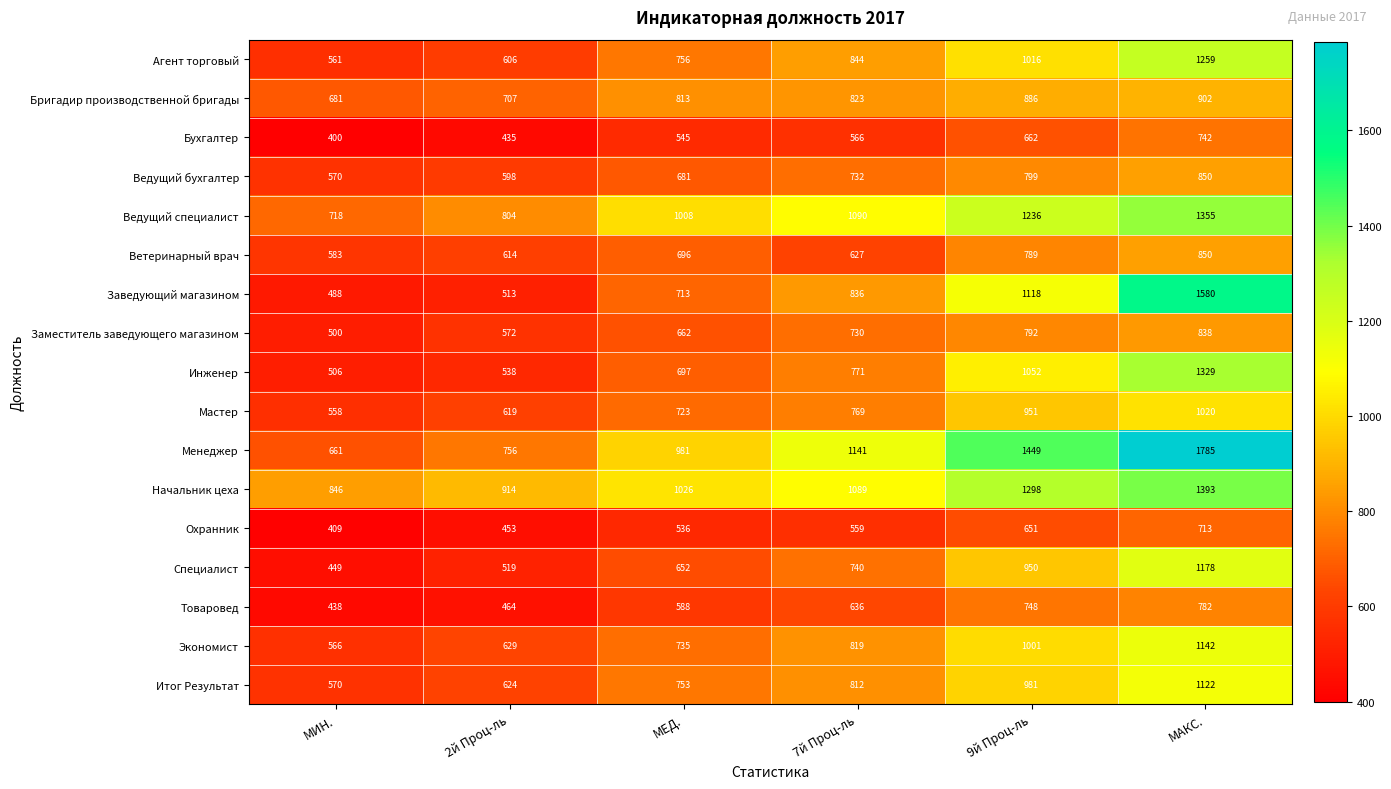

Which category has the highest value in the Заместитель заведующего магазином series?

МАКС.